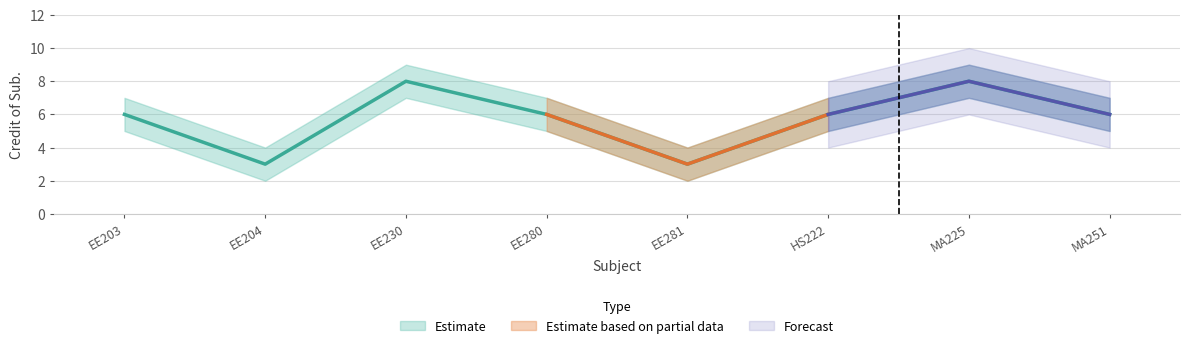

Rank the categories by Credit Upper value from lowest to highest.

EE204, EE281, EE203, EE280, HS222, MA251, EE230, MA225